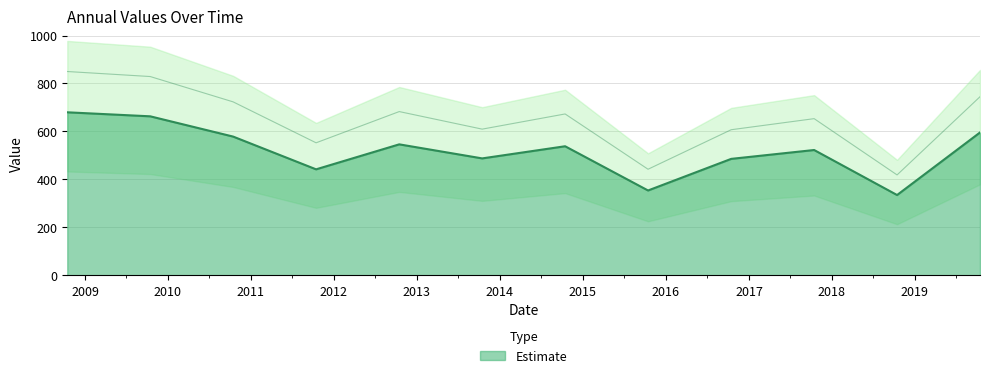

Where is the data nearest to the value 507?

2017-10-15